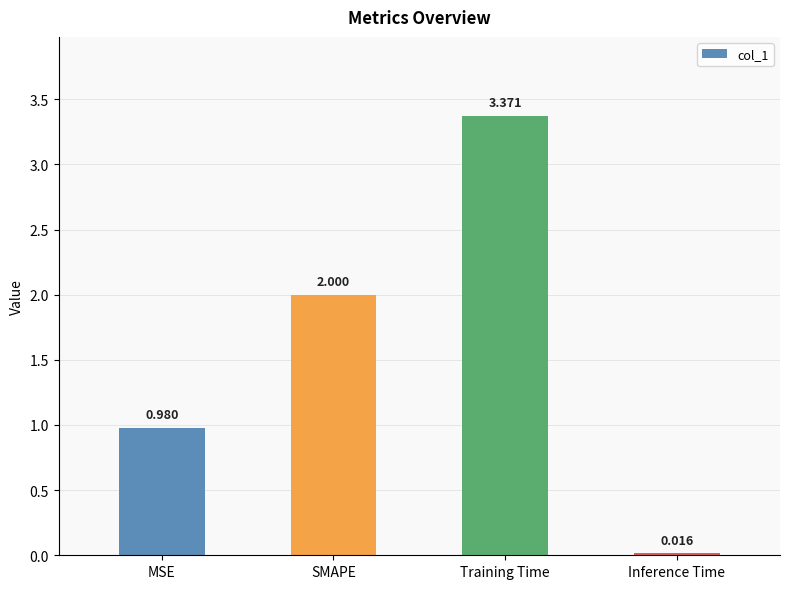

Rank the categories by value from highest to lowest.

Training Time, SMAPE, MSE, Inference Time